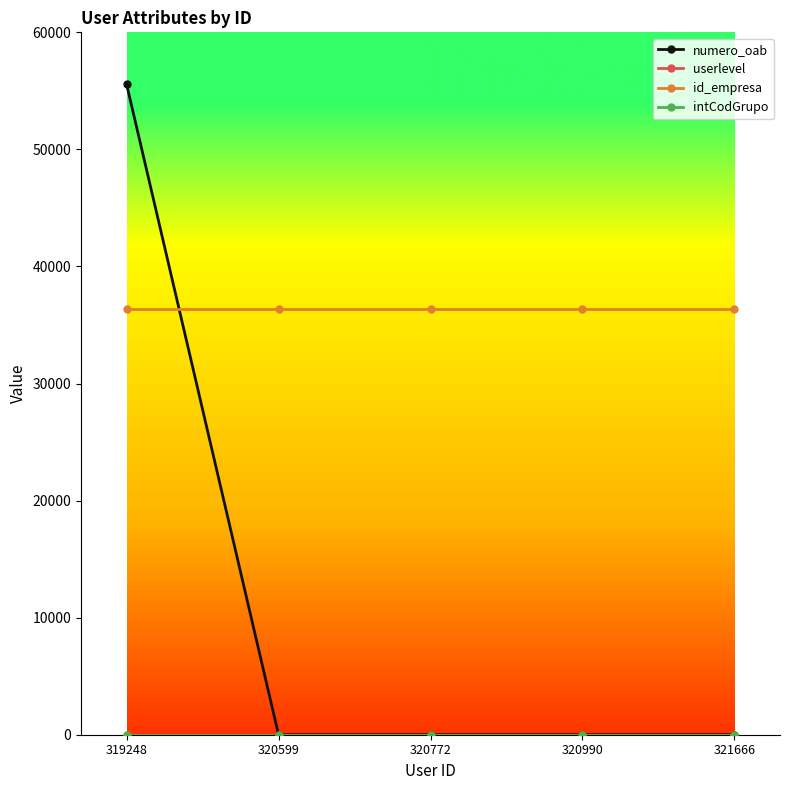

True or false: id_empresa and numero_oab cross at least once.

True